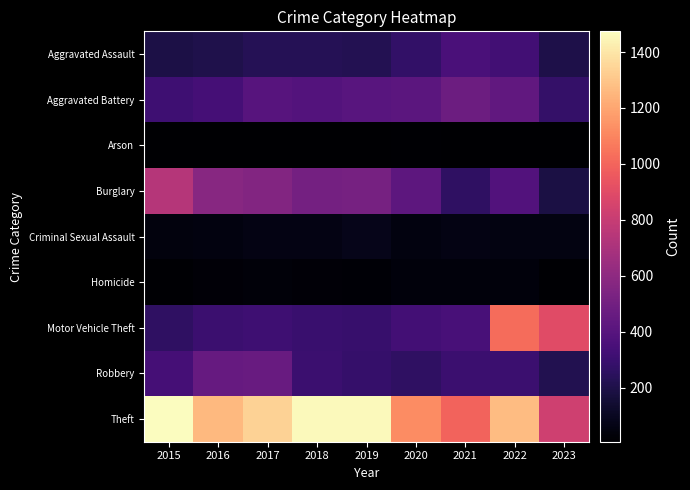

Reading right to left, transcribe all the data shown in this chart.

Aggravated Assault: 2023=199	2022=327	2021=352	2020=273	2019=223	2018=225	2017=225	2016=206	2015=194
Aggravated Battery: 2023=277	2022=439	2021=479	2020=416	2019=407	2018=389	2017=400	2016=336	2015=316
Arson: 2023=7	2022=11	2021=12	2020=17	2019=12	2018=7	2017=10	2016=7	2015=9
Burglary: 2023=189	2022=380	2021=261	2020=425	2019=517	2018=506	2017=562	2016=576	2015=738
Criminal Sexual Assault: 2023=57	2022=54	2021=61	2020=48	2019=77	2018=59	2017=61	2016=50	2015=46
Homicide: 2023=16	2022=36	2021=38	2020=41	2019=22	2018=25	2017=33	2016=26	2015=15
Motor Vehicle Theft: 2023=897	2022=1026	2021=348	2020=333	2019=290	2018=298	2017=312	2016=304	2015=263
Robbery: 2023=217	2022=304	2021=300	2020=263	2019=287	2018=301	2017=460	2016=454	2015=337
Theft: 2023=829	2022=1271	2021=998	2020=1120	2019=1459	2018=1461	2017=1339	2016=1259	2015=1474